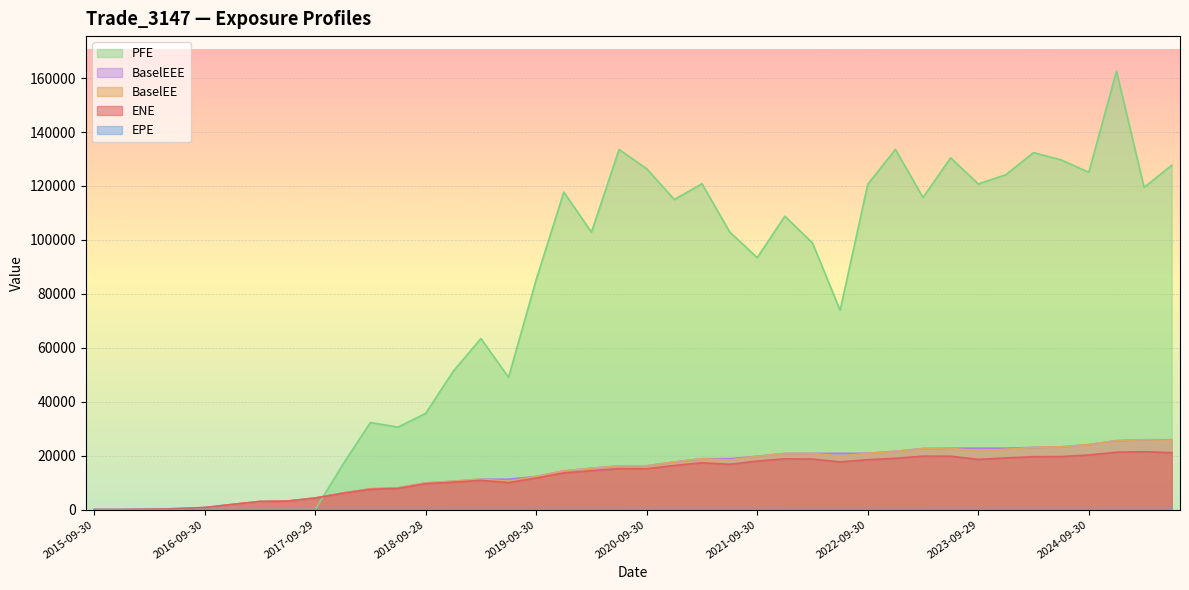

How many intersections are there between PFE and EPE?

1